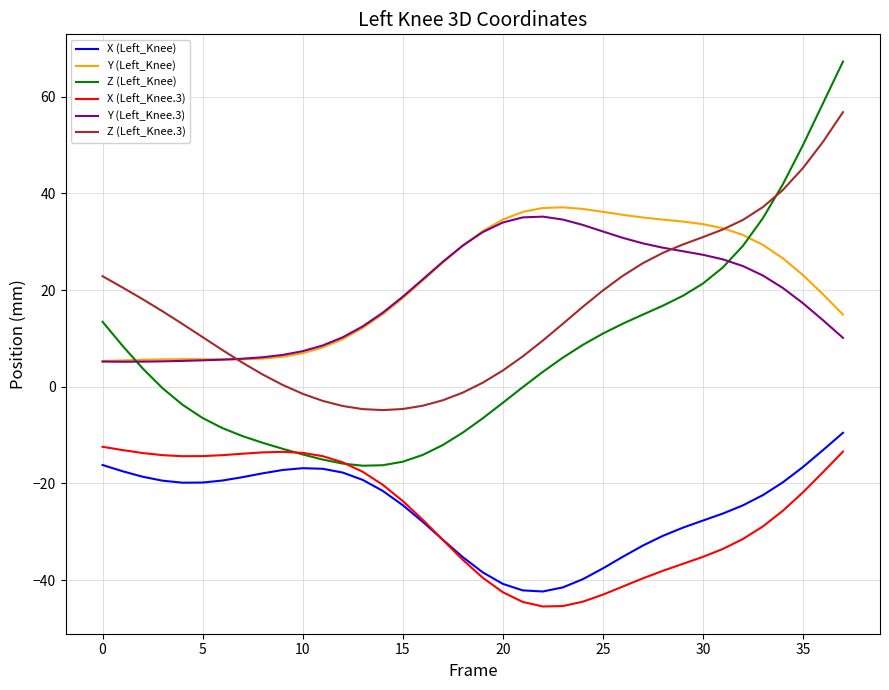

Count the number of categories in the chart.

38